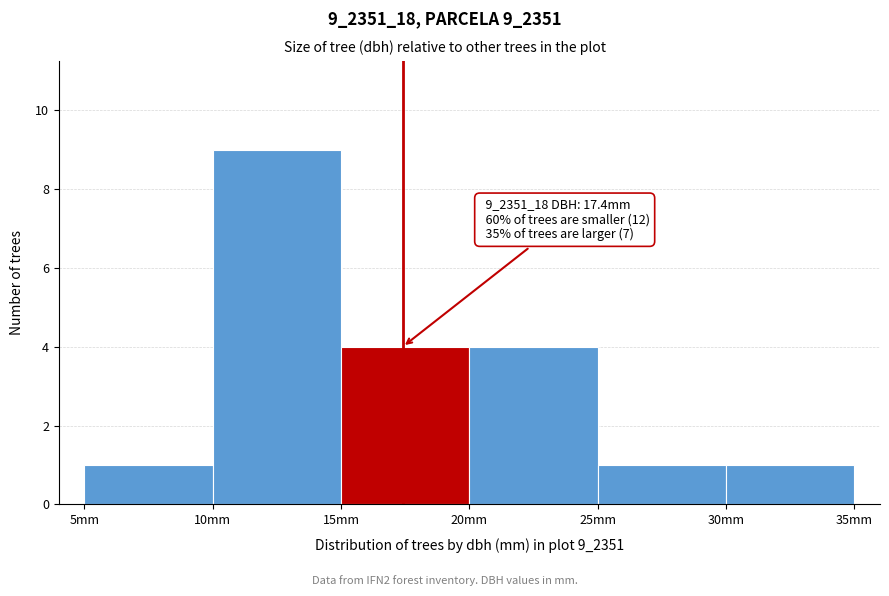

Which range on the x-axis has the tallest bar?

10 to 15